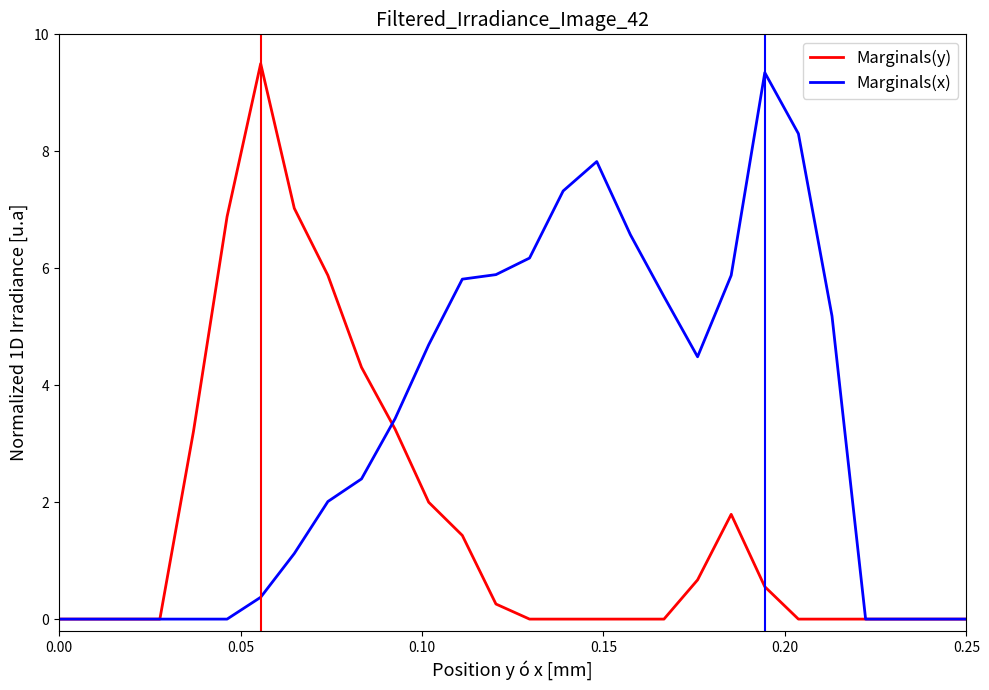

What is the highest value of the Marginals(x) series?

9.3